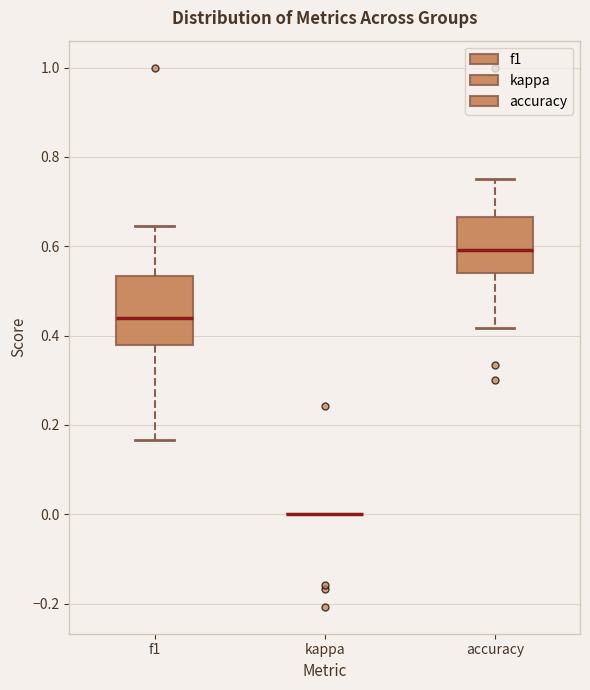

Reading left to right, read every box against the y-axis: the position of its median line, the range the box covers, and the ends of its whiskers. The values are not printed on the chart, so give them approximately, as read against the axis.

f1: median 0.44, box 0.38 to 0.54, whiskers 0.16 to 0.64
kappa: box collapsed to a line at 0.00, whiskers 0.00 to 0.00
accuracy: median 0.60, box 0.54 to 0.66, whiskers 0.42 to 0.76